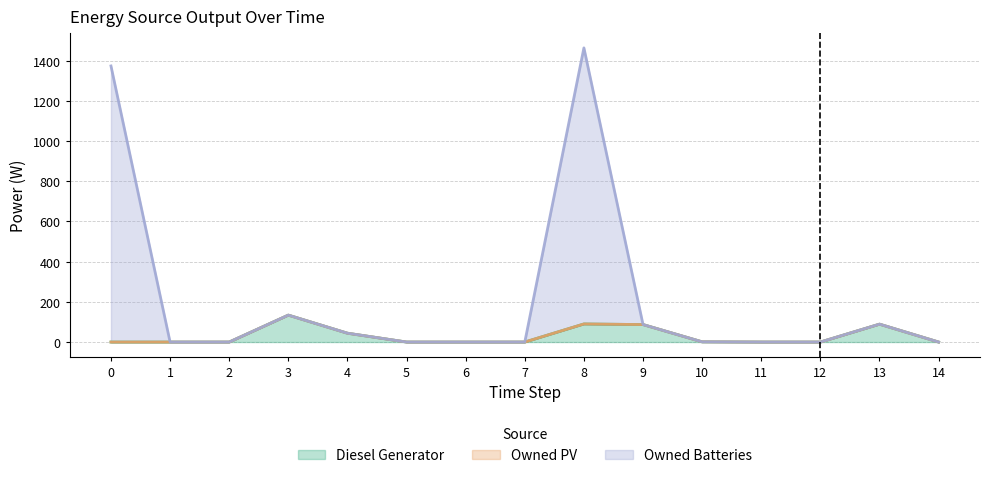

How many values in Diesel Generator are above zero?

6